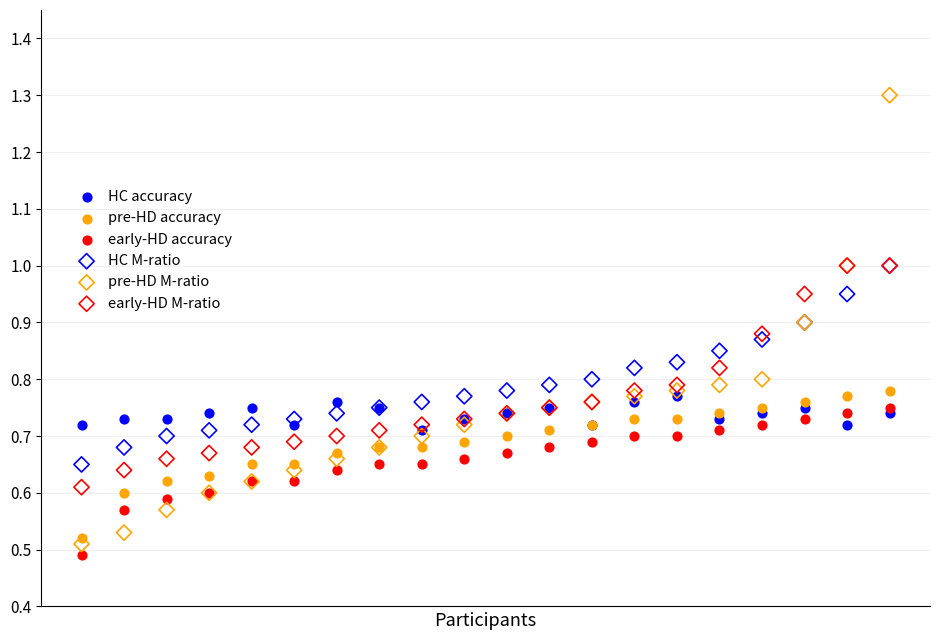

What are all the series names shown in the legend?

HC accuracy, pre-HD accuracy, early-HD accuracy, HC M-ratio, pre-HD M-ratio, early-HD M-ratio